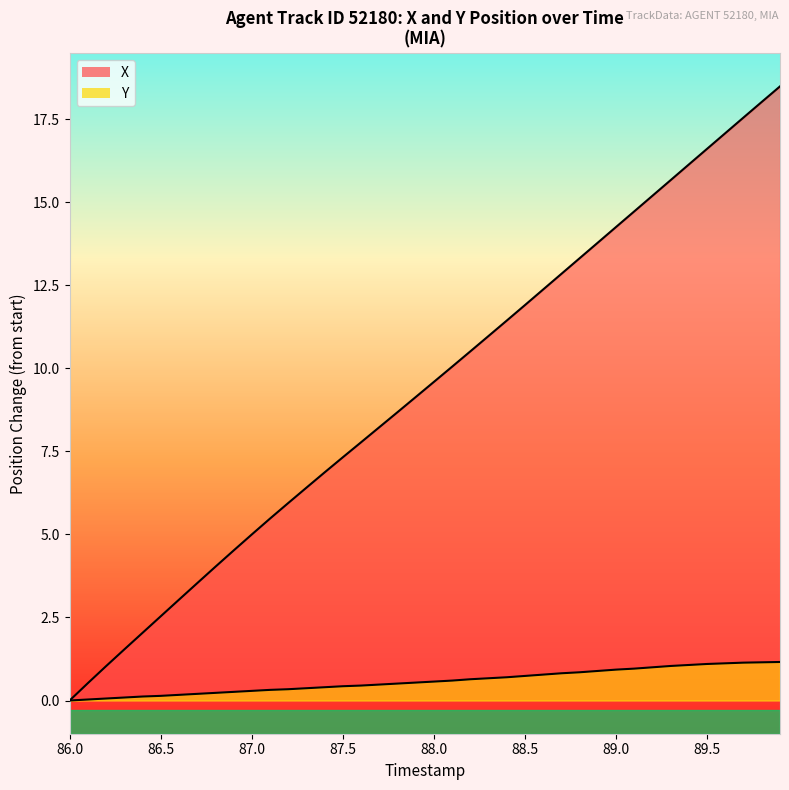

At 86.5, list the series in order from smallest to largest.

Y, X